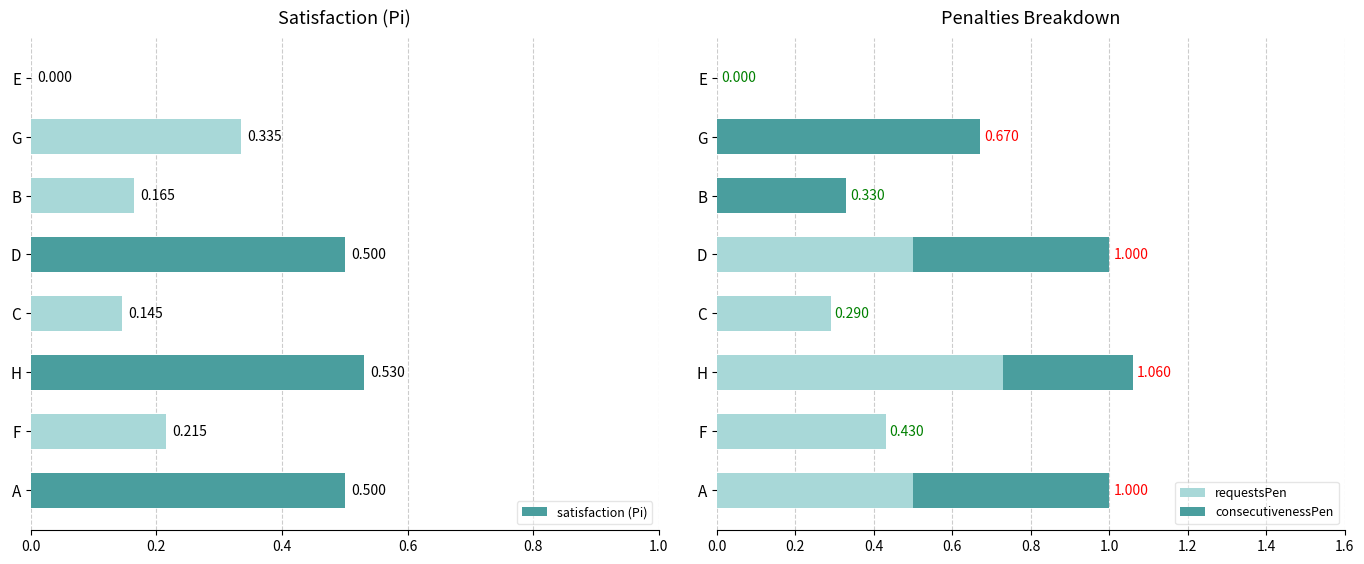

What is the average value of the satisfaction (Pi) series?

0.3